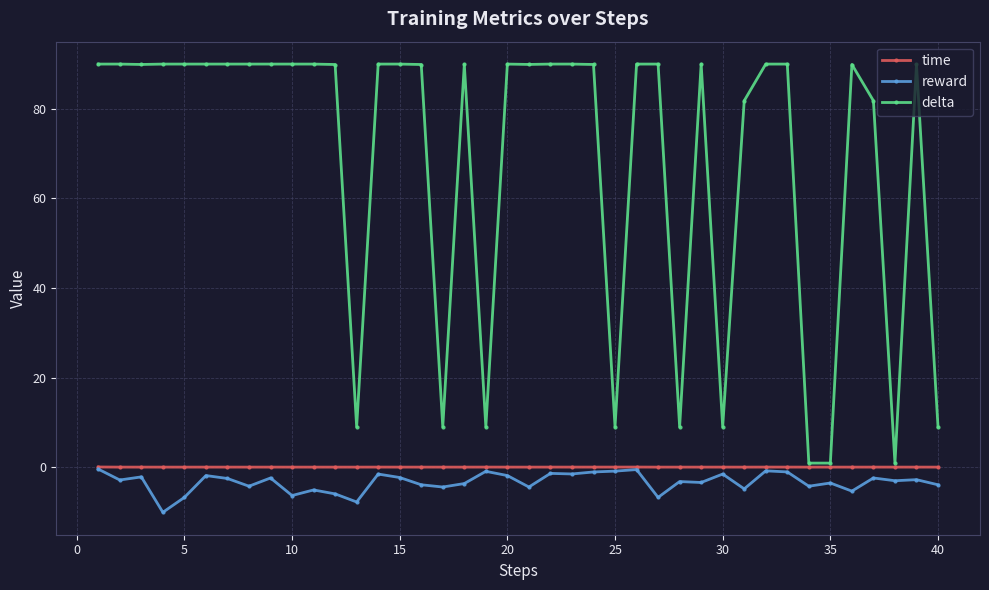

True or false: delta and time intersect in this chart.

False